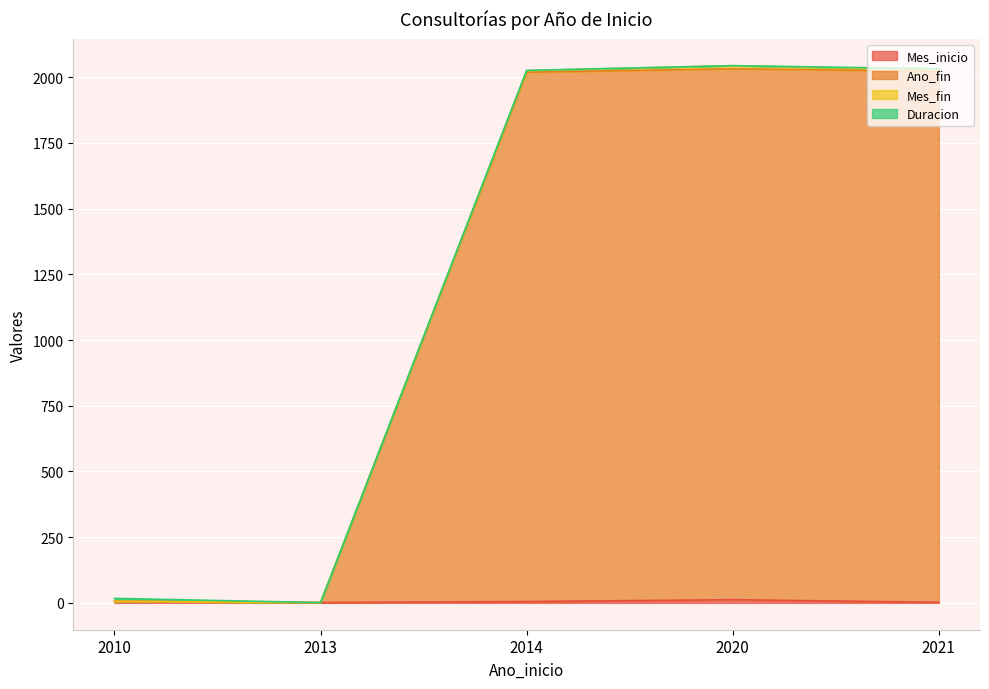

In Mes_fin, how many points are higher than both neighbors (excluding endpoints)?

1